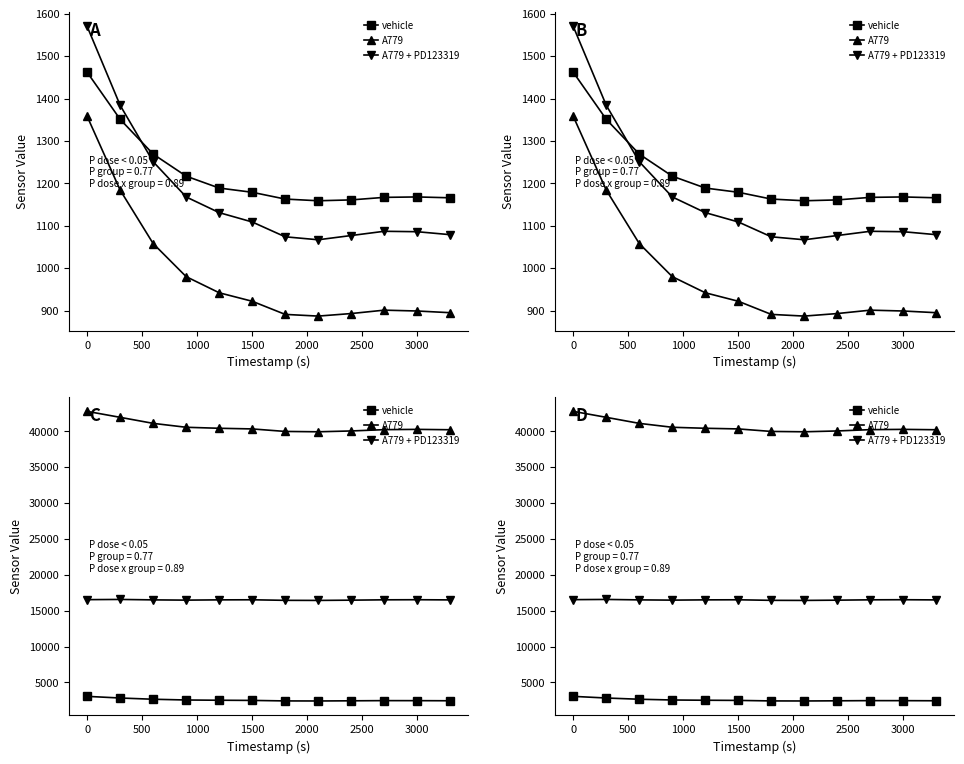

How many values in the A779 series exceed 40334?

5